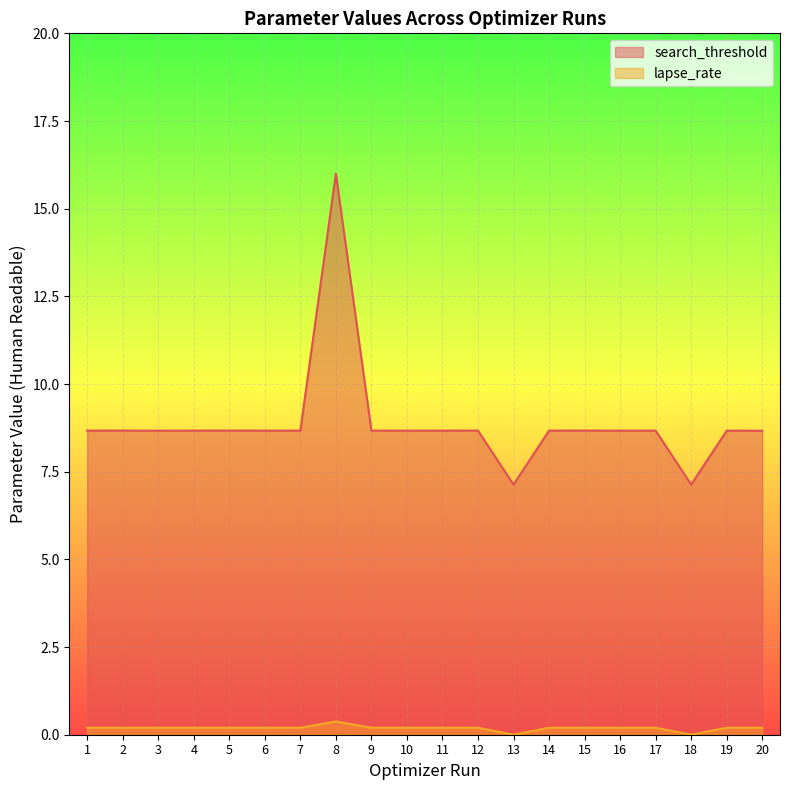

Reading left to right, list all the values displayed in this chart.

search_threshold: 1=8.7	2=8.7	3=8.7	4=8.7	5=8.7	6=8.7	7=8.7	8=16.0	9=8.7	10=8.7	11=8.7	12=8.7	13=7.1	14=8.7	15=8.7	16=8.7	17=8.7	18=7.1	19=8.7	20=8.7
lapse_rate: 1=0.2	2=0.2	3=0.2	4=0.2	5=0.2	6=0.2	7=0.2	8=0.4	9=0.2	10=0.2	11=0.2	12=0.2	13=0.0	14=0.2	15=0.2	16=0.2	17=0.2	18=0.0	19=0.2	20=0.2